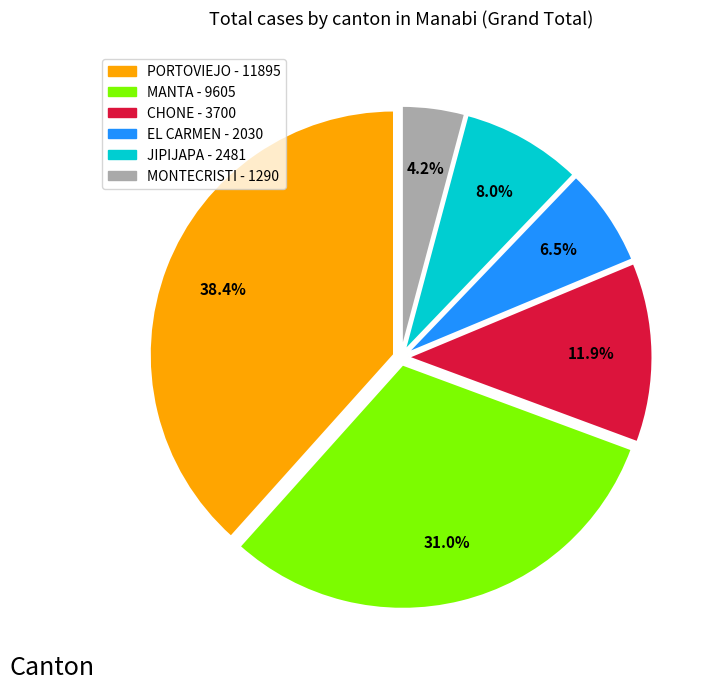

Is CHONE - 3700 the majority of the pie?

No